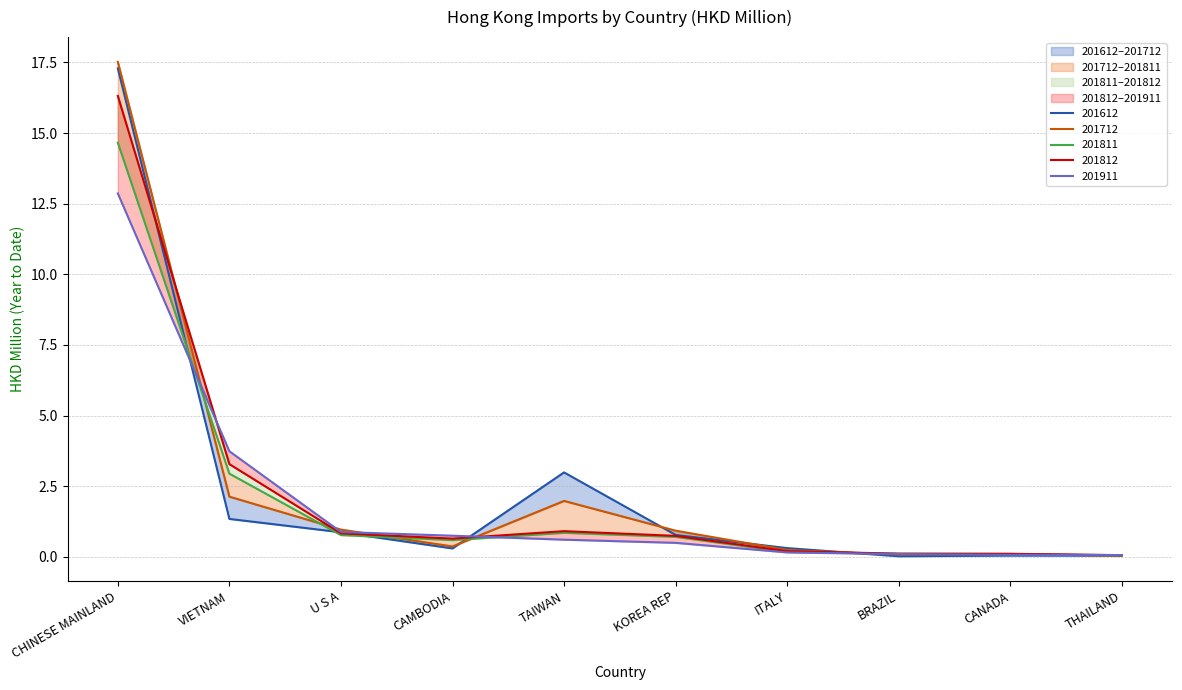

After their last crossing, which series has the higher values: 201911 or 201811?

201911